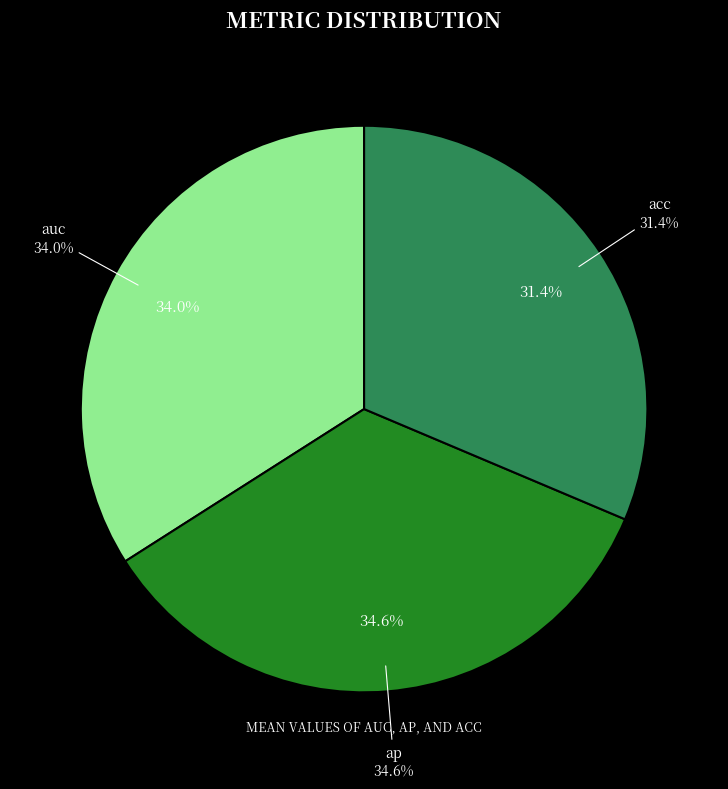

What percentage do acc and auc together represent?

65.4%